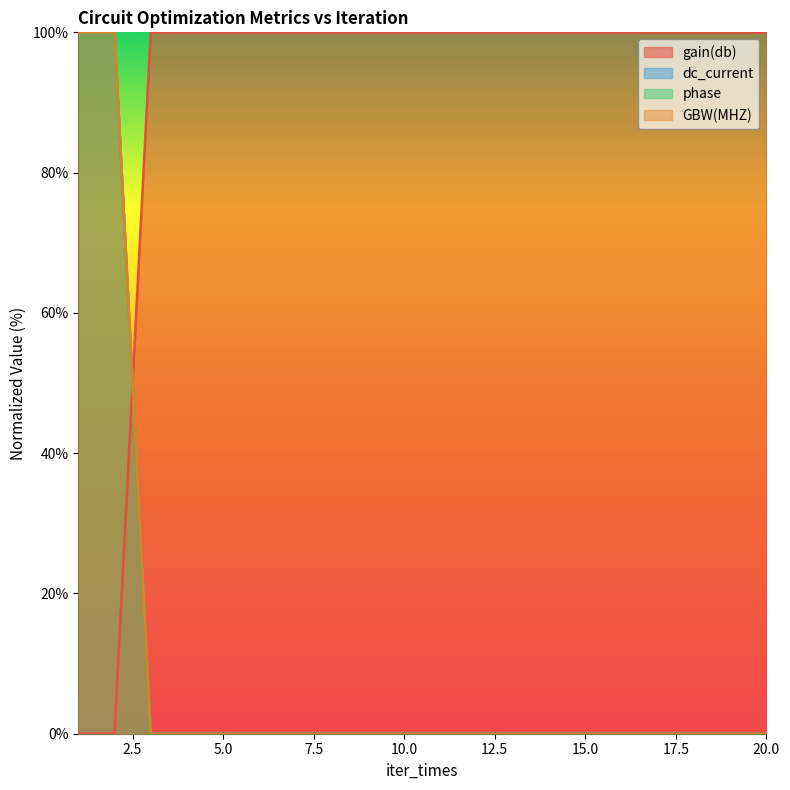

At which category is the sum across all series the highest?

1